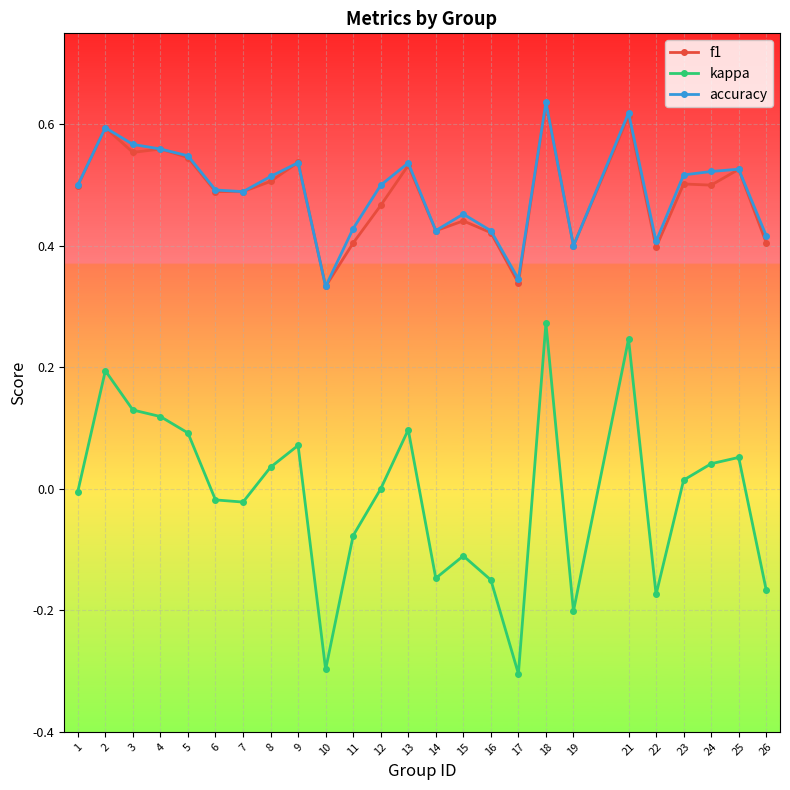

The value of kappa at 22 is -0.1. True or false?

False